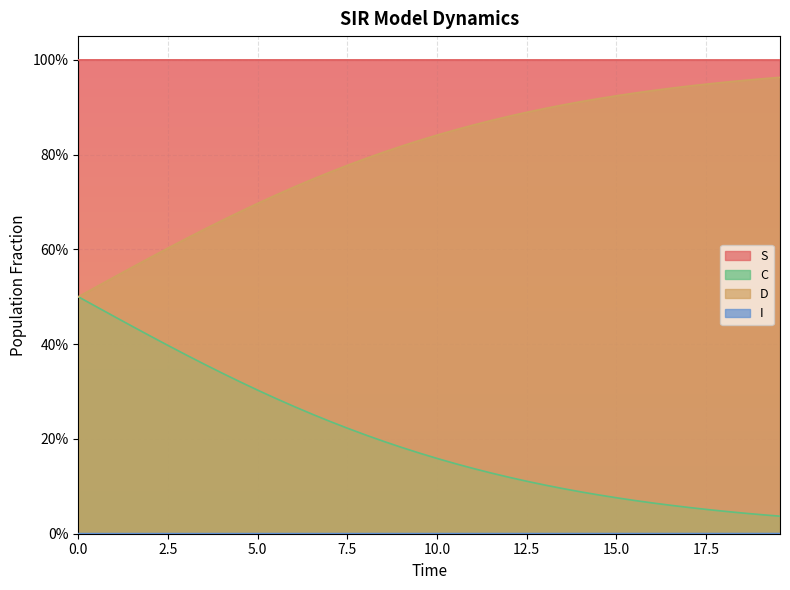

Does the chart display data point markers on the line(s)?

No